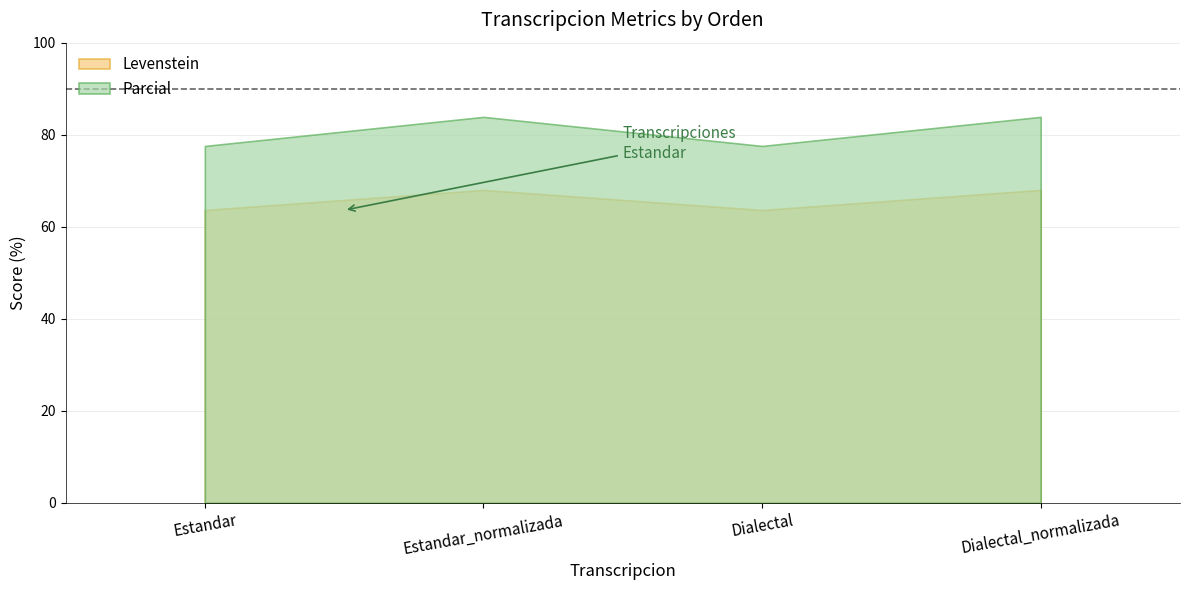

Is it true that Parcial equals 83.9 at Dialectal_normalizada?

True